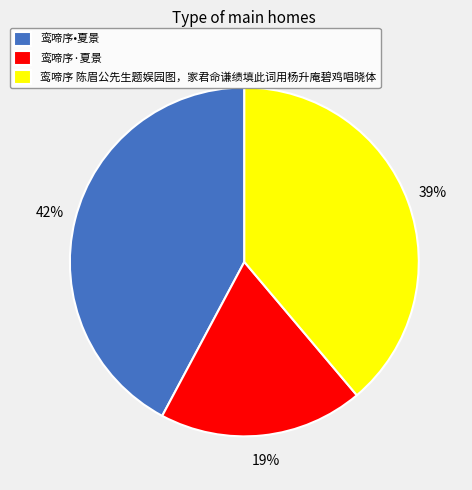

To the nearest percent, what is the difference between the 鸾啼序 陈眉公先生题娱园图，家君命谦绩填此词用杨升庵碧鸡唱晓体 and 鸾啼序·夏景 slice percentages?

20%